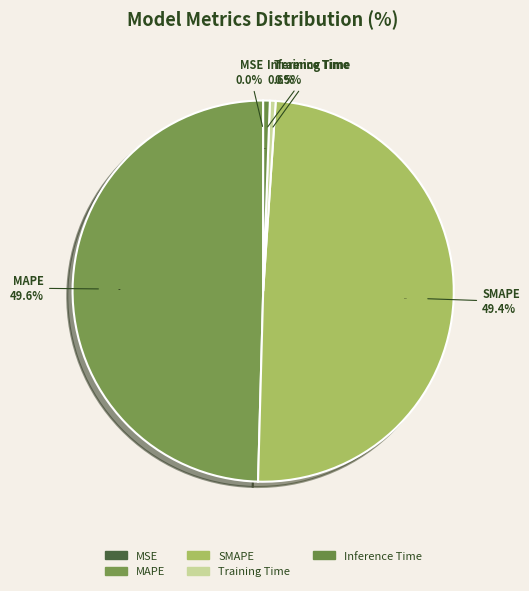

Is Inference Time the majority of the pie?

No